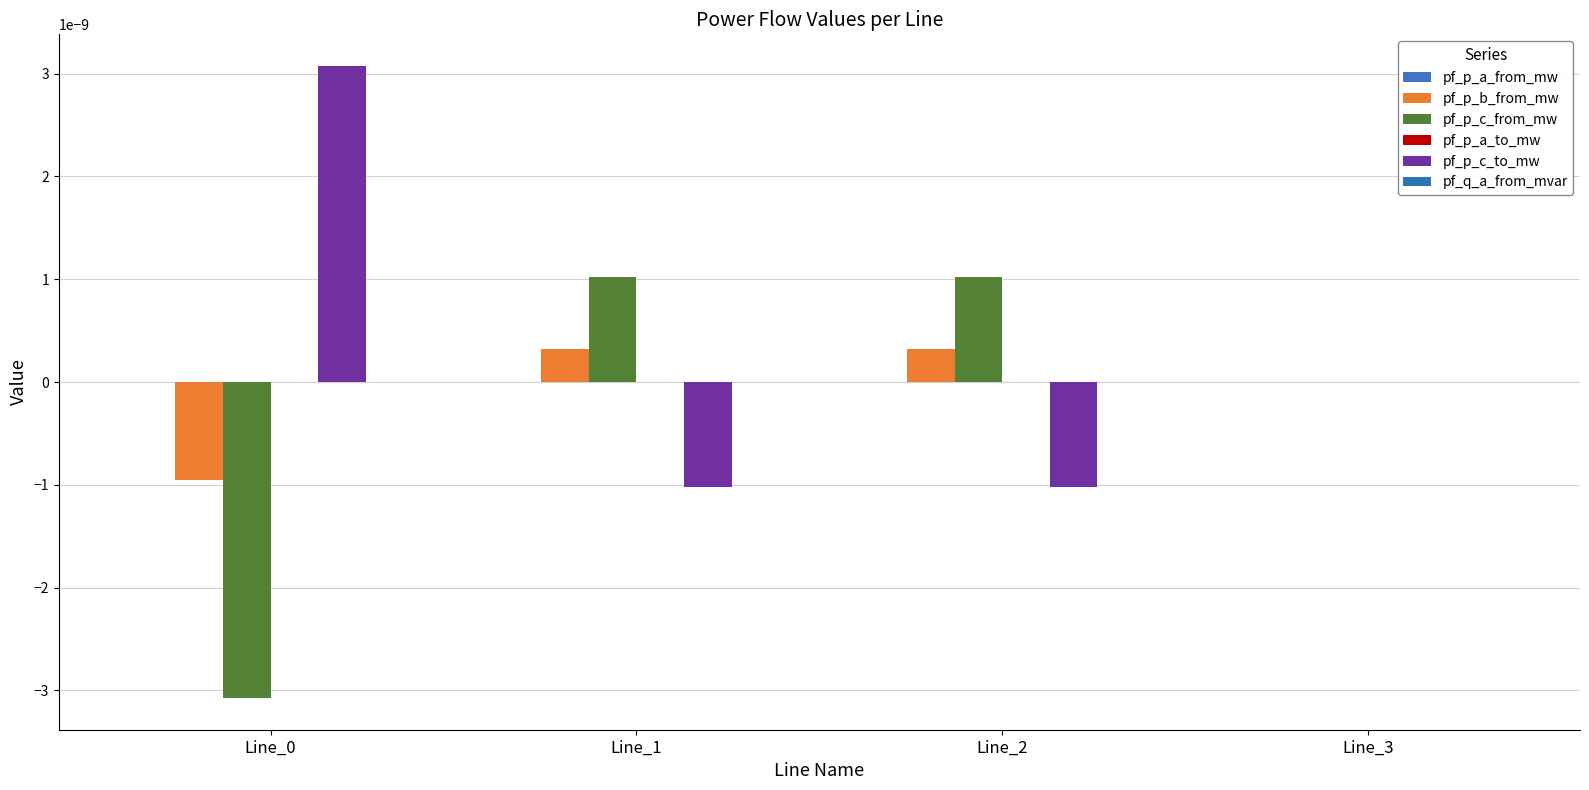

The value of pf_q_a_from_mvar at Line_1 is 0.0. True or false?

False